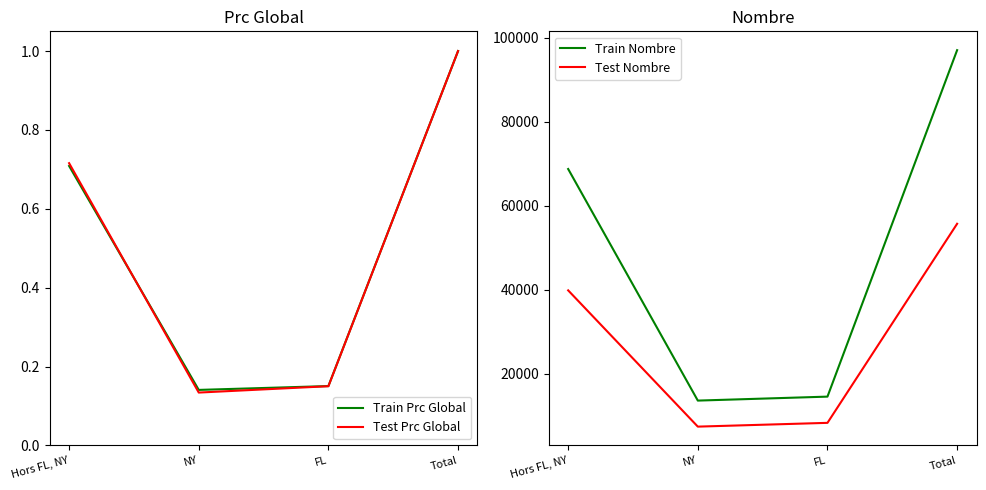

Reading left to right, list all the values displayed in this chart.

Train Prc Global: 0.7	0.1	0.2	1.0
Test Prc Global: 0.7	0.1	0.2	1.0
Train Nombre: 68743.0	13661.0	14605.0	97009.0
Test Nombre: 39878.0	7470.0	8368.0	55716.0